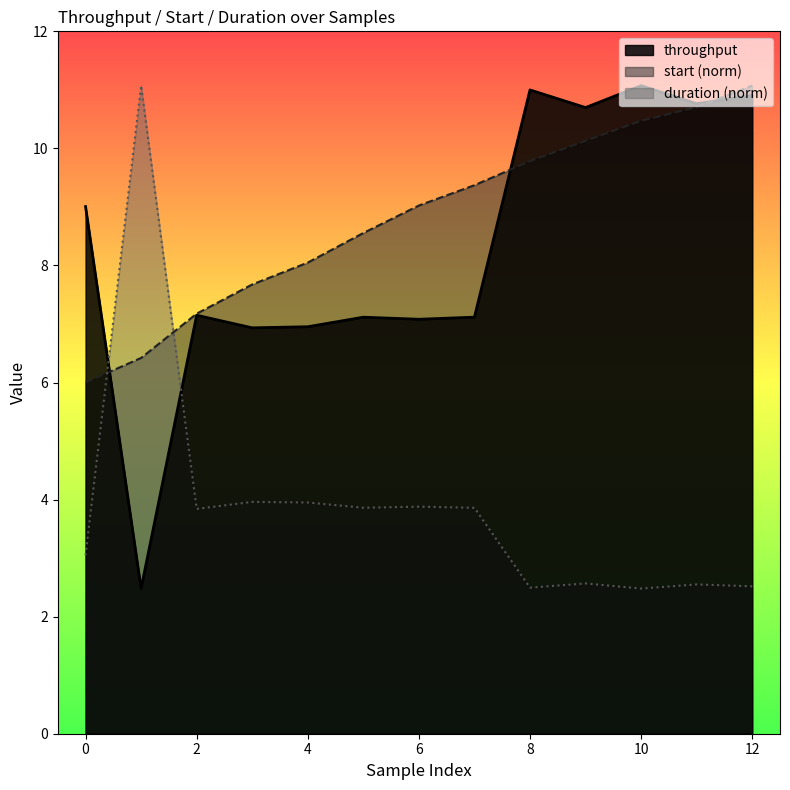

What is the spread (max minus min) of values at 10?

8.6